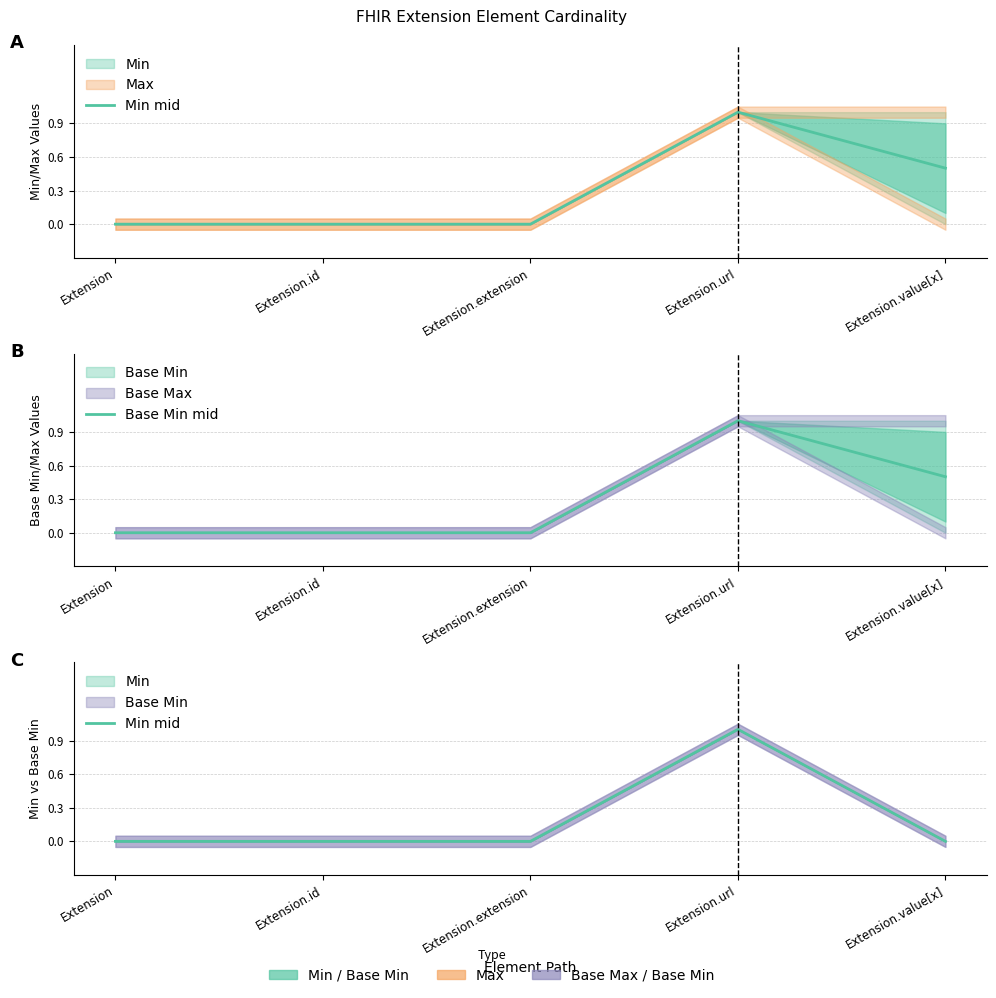

At how many categories does at least one series exceed 0?

2